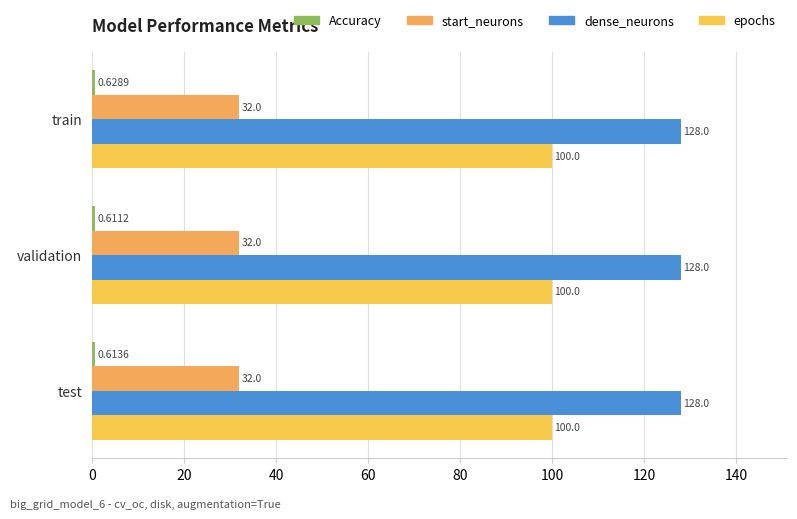

Count the number of categories in the chart.

3